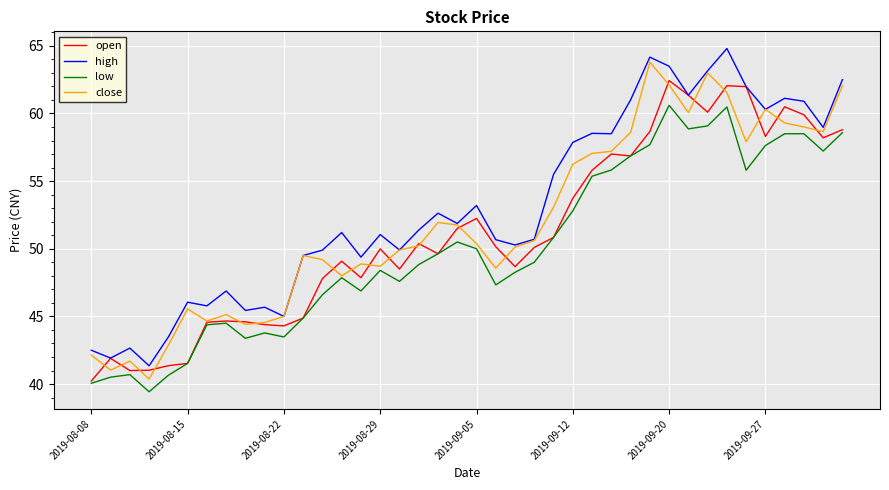

What is the lowest value of the open series?

40.2